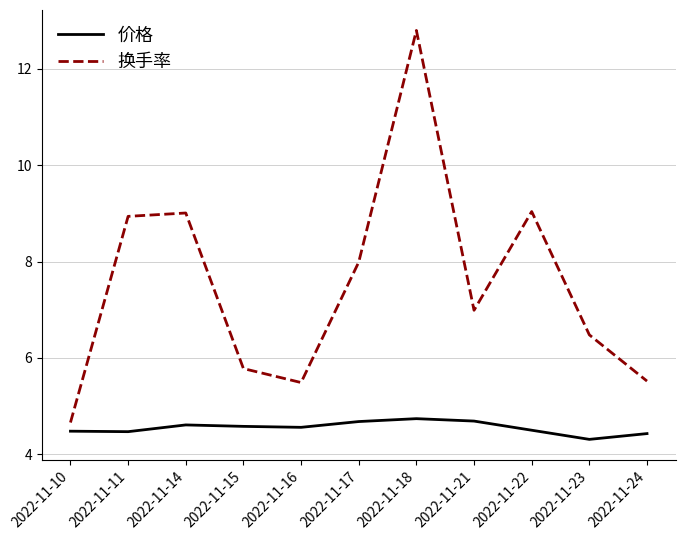

Reading left to right, list all the values displayed in this chart.

价格: 2022-11-10=4.5	2022-11-11=4.5	2022-11-14=4.6	2022-11-15=4.6	2022-11-16=4.6	2022-11-17=4.7	2022-11-18=4.7	2022-11-21=4.7	2022-11-22=4.5	2022-11-23=4.3	2022-11-24=4.4
换手率: 2022-11-10=4.7	2022-11-11=8.9	2022-11-14=9.0	2022-11-15=5.8	2022-11-16=5.5	2022-11-17=8.0	2022-11-18=12.8	2022-11-21=7.0	2022-11-22=9.0	2022-11-23=6.5	2022-11-24=5.5